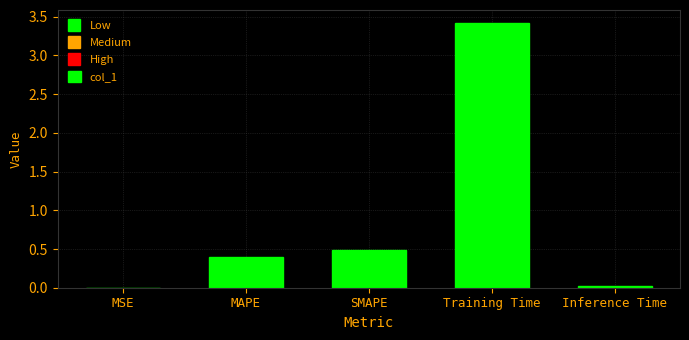

What is the sum of all values?

4.3